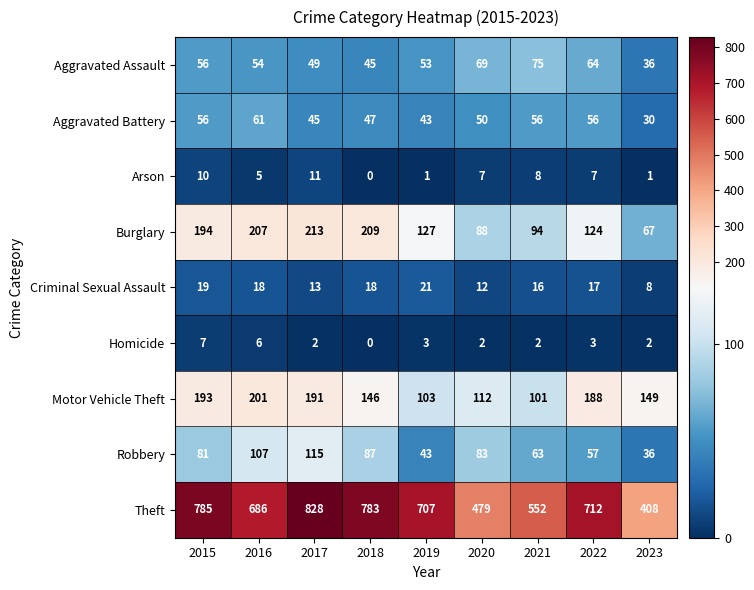

The Theft series shows 686 at 2016. True or false?

True